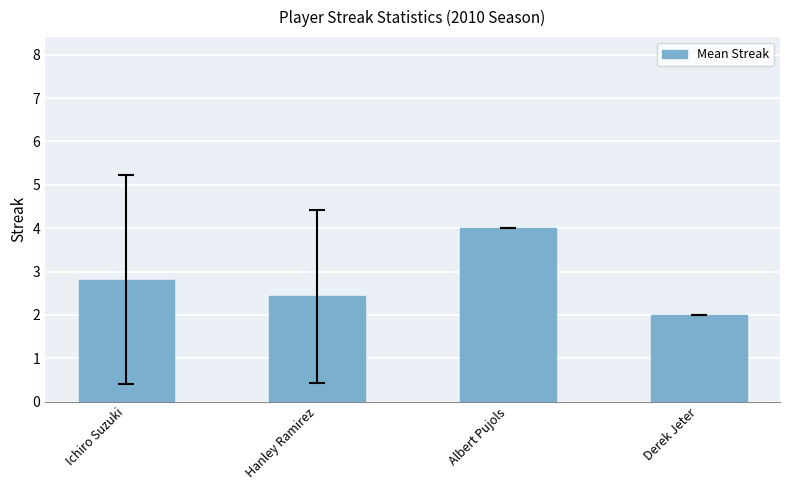

What is the greatest value displayed?

4.0